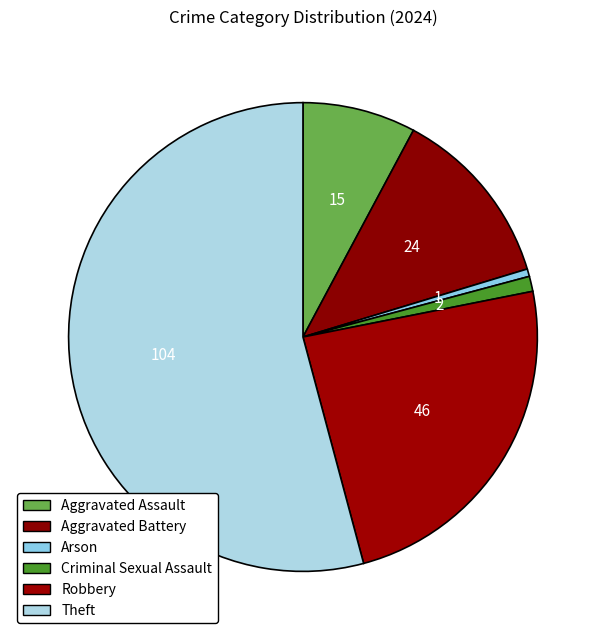

Combined, do Aggravated Assault and Criminal Sexual Assault account for over 50%?

No